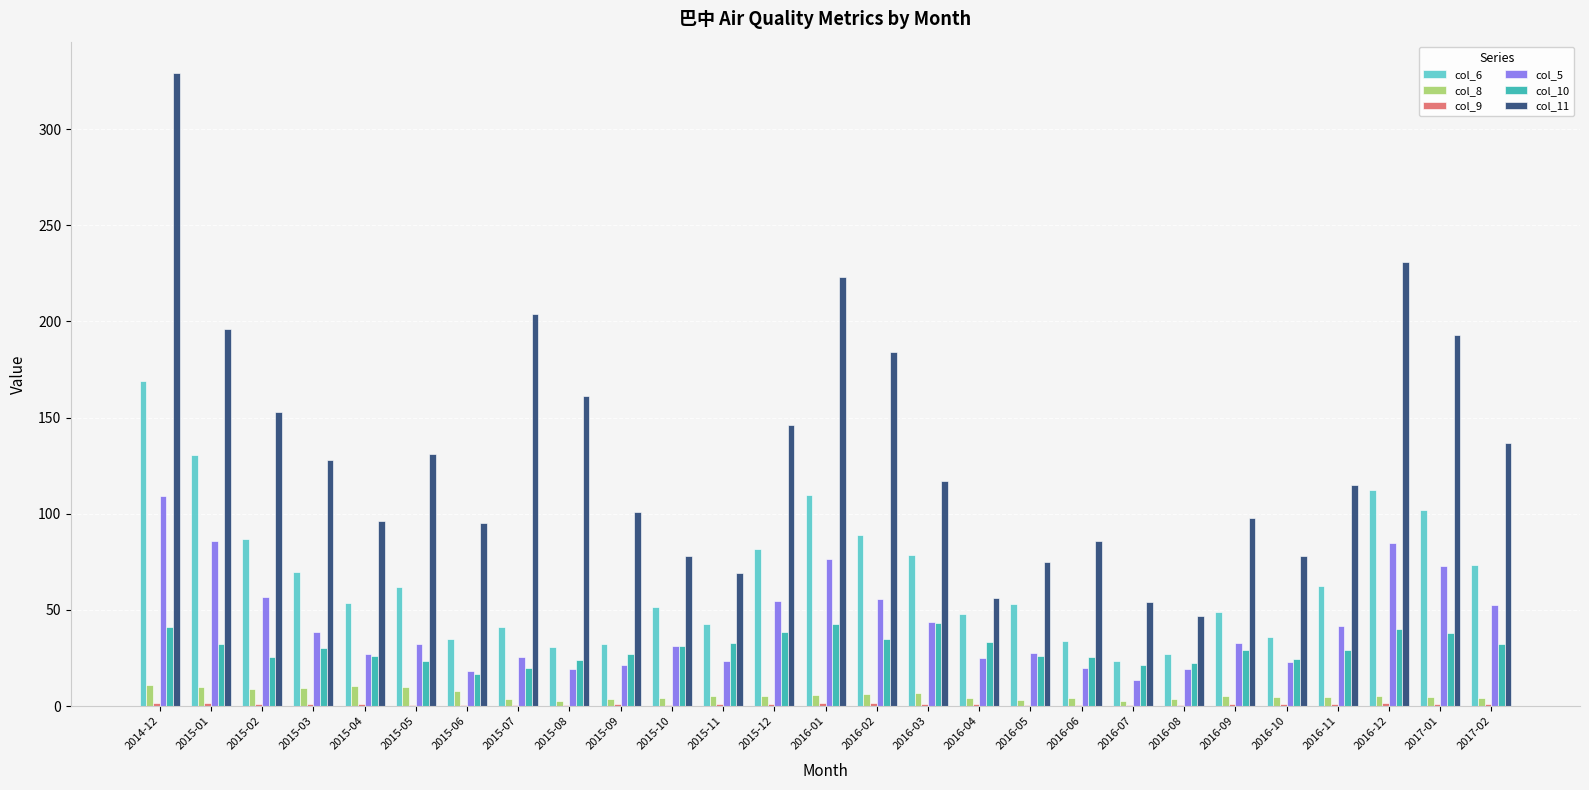

Are the bars horizontal?

No